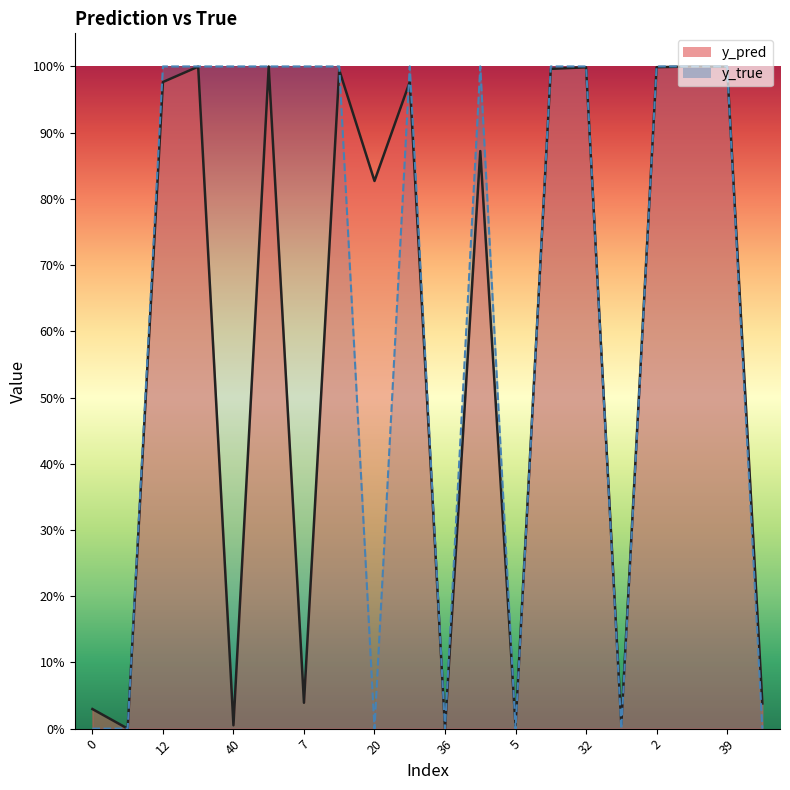

Reading left to right, what are all the values shown in this chart?

y_pred: 0=0.0	11=0.0	12=1.0	23=1.0	40=0.0	50=1.0	7=0.0	17=1.0	20=0.8	22=1.0	36=0.0	3=0.9	5=0.0	15=1.0	32=1.0	42=0.0	2=1.0	4=1.0	39=1.0	46=0.0
y_true: 0=0.0	11=0.0	12=1.0	23=1.0	40=1.0	50=1.0	7=1.0	17=1.0	20=0.0	22=1.0	36=0.0	3=1.0	5=0.0	15=1.0	32=1.0	42=0.0	2=1.0	4=1.0	39=1.0	46=0.0